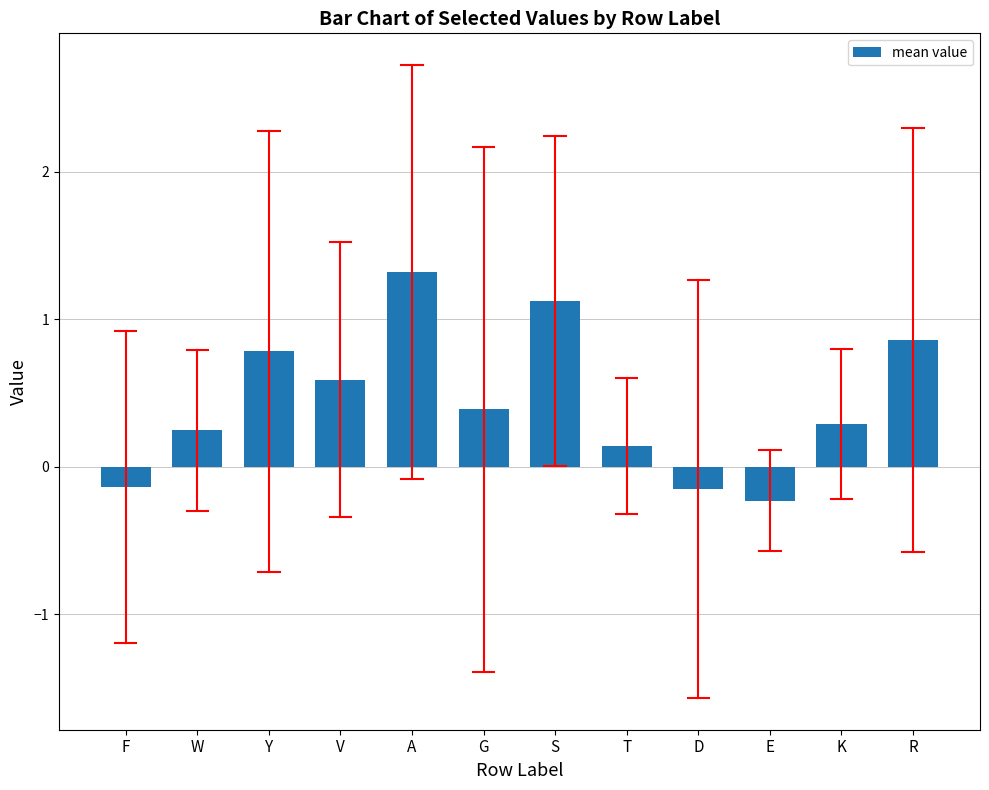

Which label corresponds to the largest value in the chart?

A